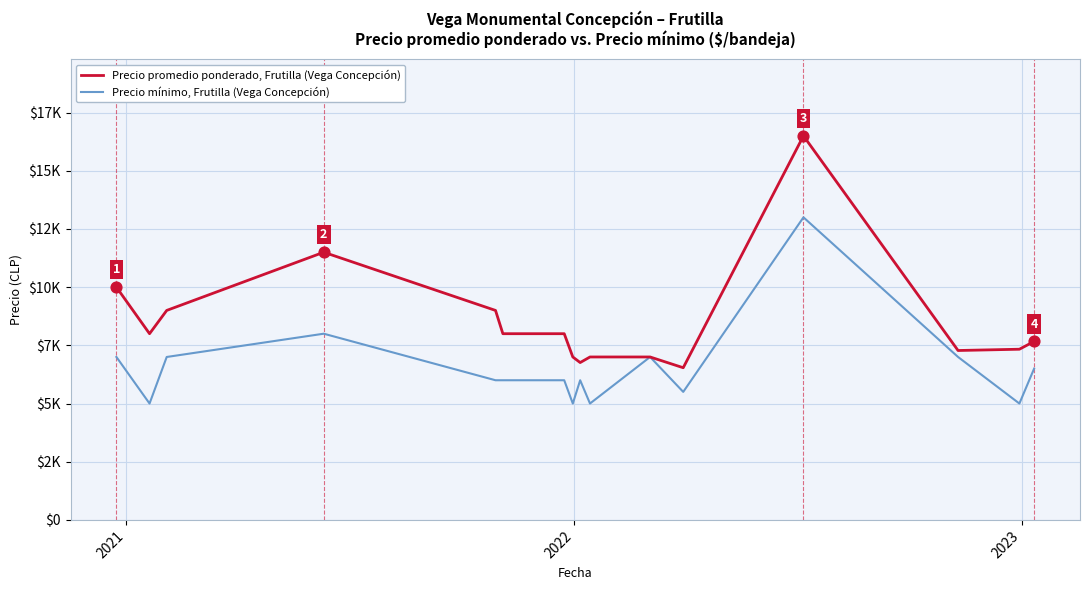

What are all the series names shown in the legend?

Precio promedio ponderado, Frutilla (Vega Concepción), Precio mínimo, Frutilla (Vega Concepción)